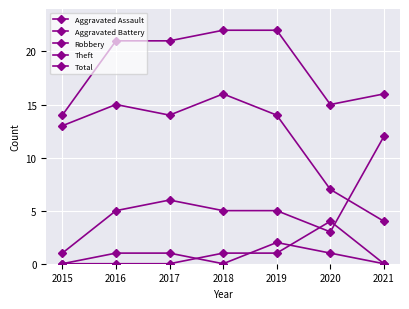

Is the value of Robbery at 2019 greater than the value of Aggravated Battery at 2019?

Yes